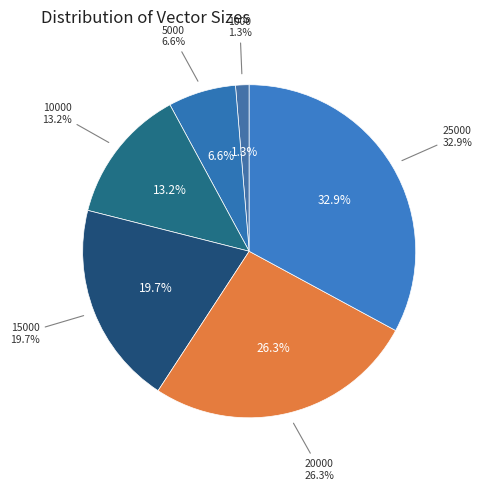

To the nearest percent, what is the difference between the largest and smallest slice percentages?

32%